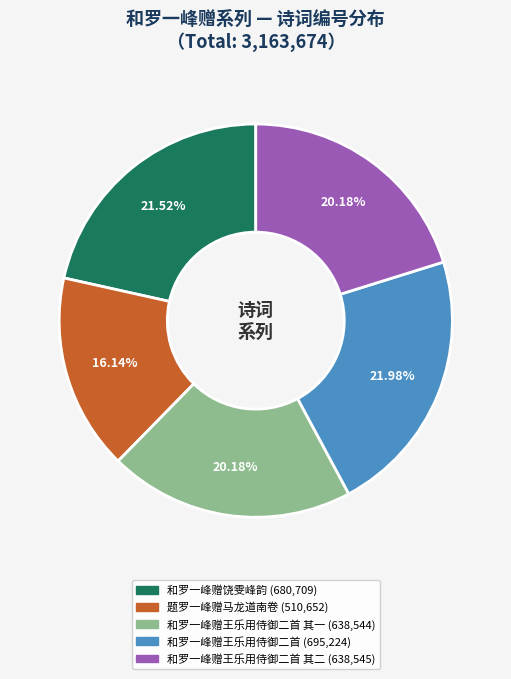

Is there any slice that represents more than half of the pie?

No